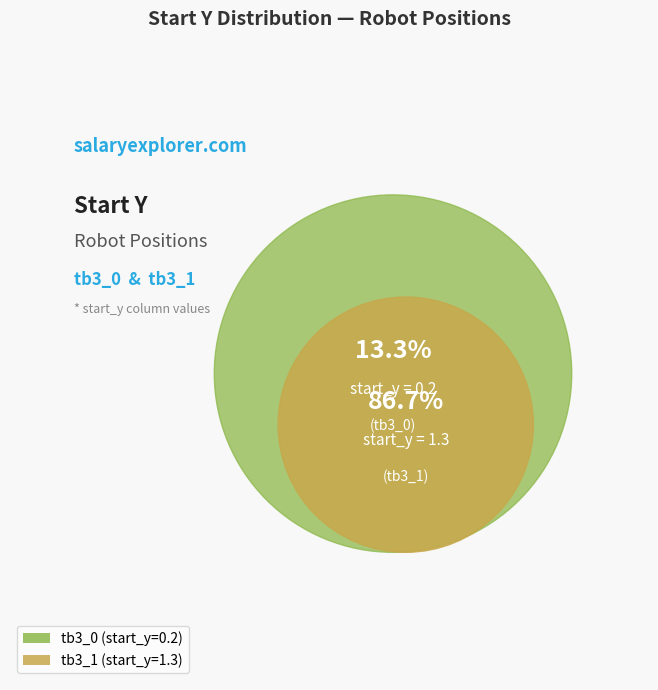

To the nearest percent, what percentage of the pie is tb3_0?

13%